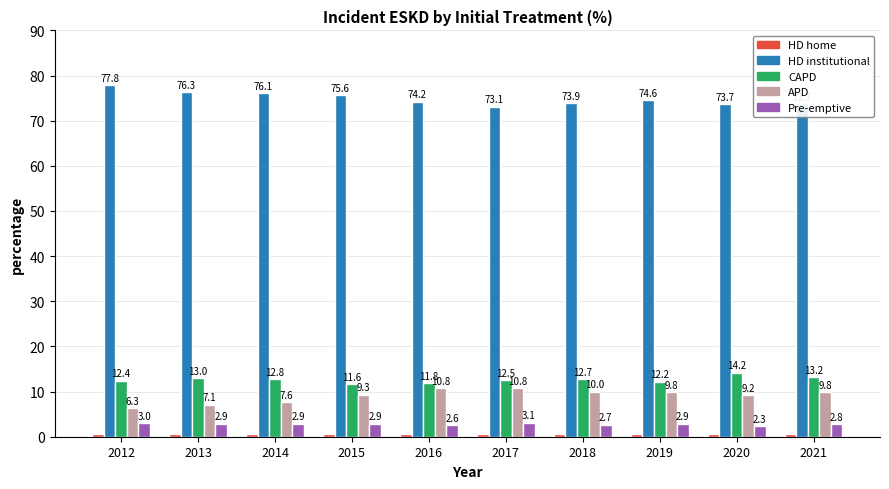

Which series has the largest total across all categories?

HD institutional